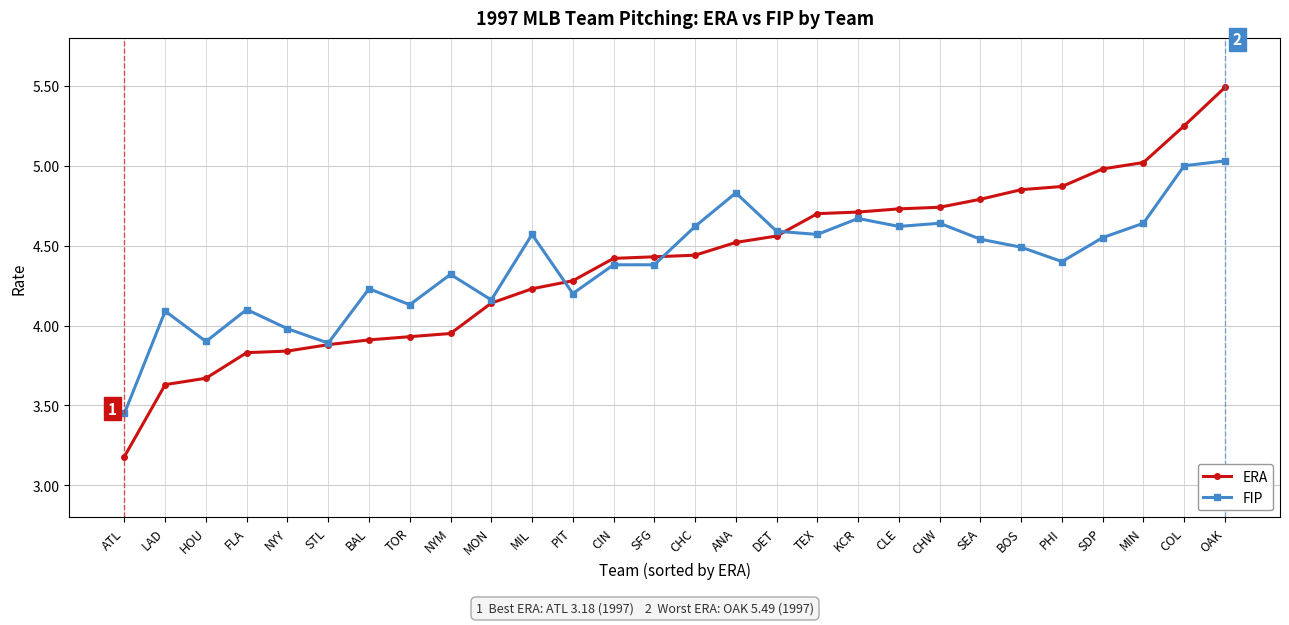

Rank the series by their maximum value, from highest to lowest.

ERA, FIP